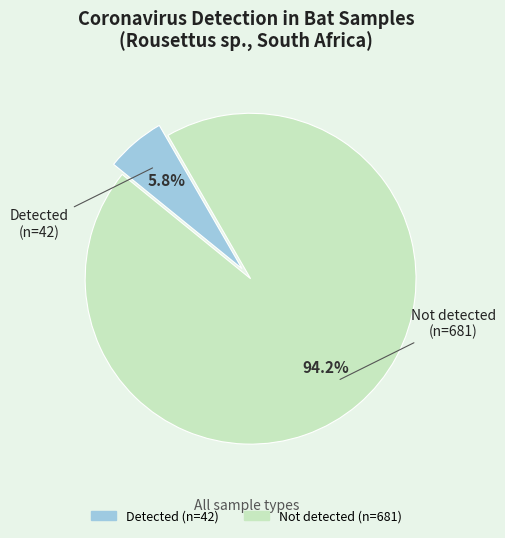

How many slices are in this pie chart?

2